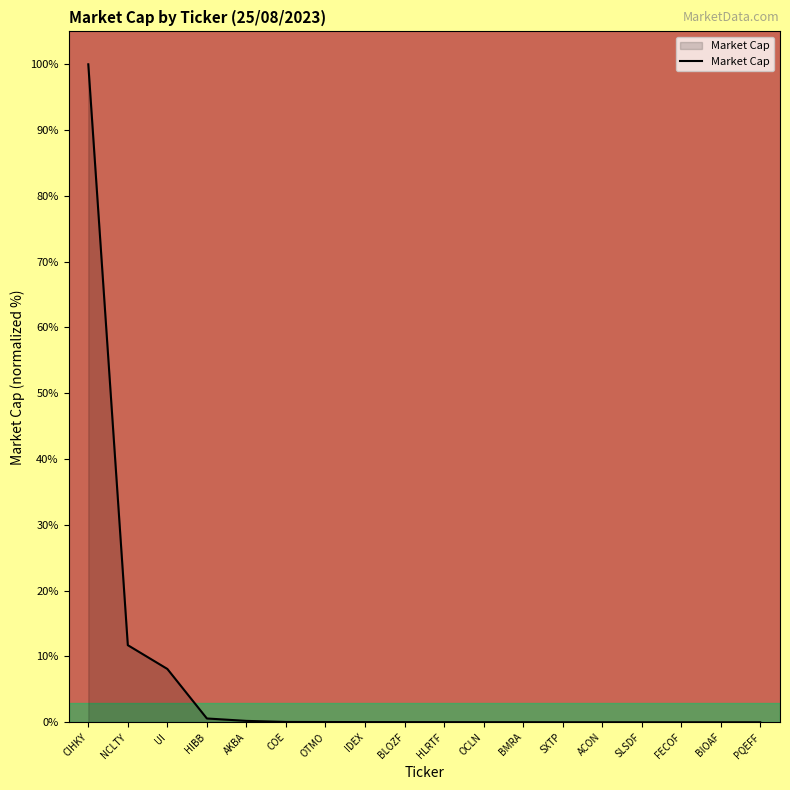

The chart shows a value of 19.7 at NCLTY. True or false?

False